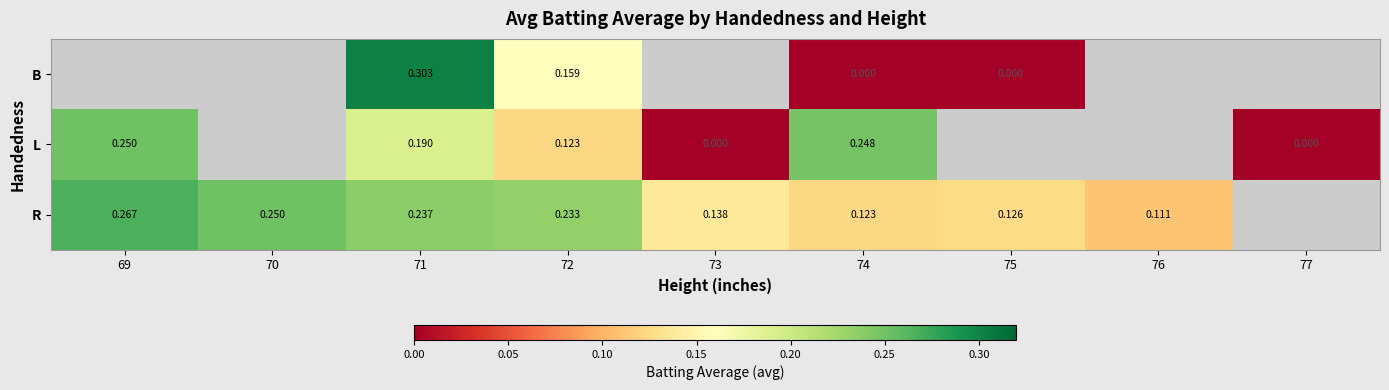

Is the value of L at 69 greater than the value of R at 69?

No